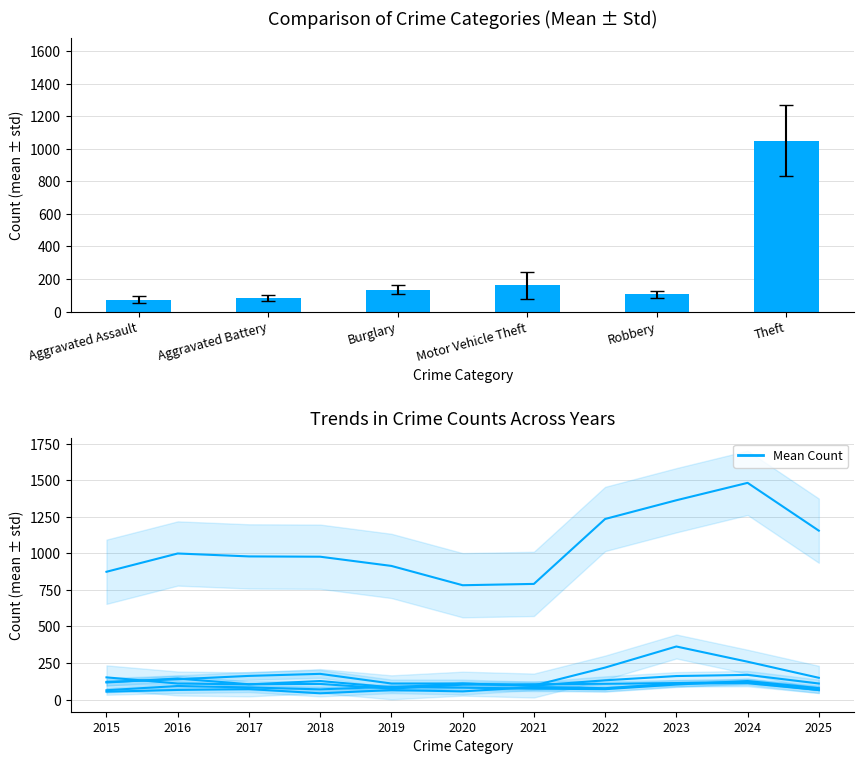

The Motor Vehicle Theft series shows 118 at 2022. True or false?

False